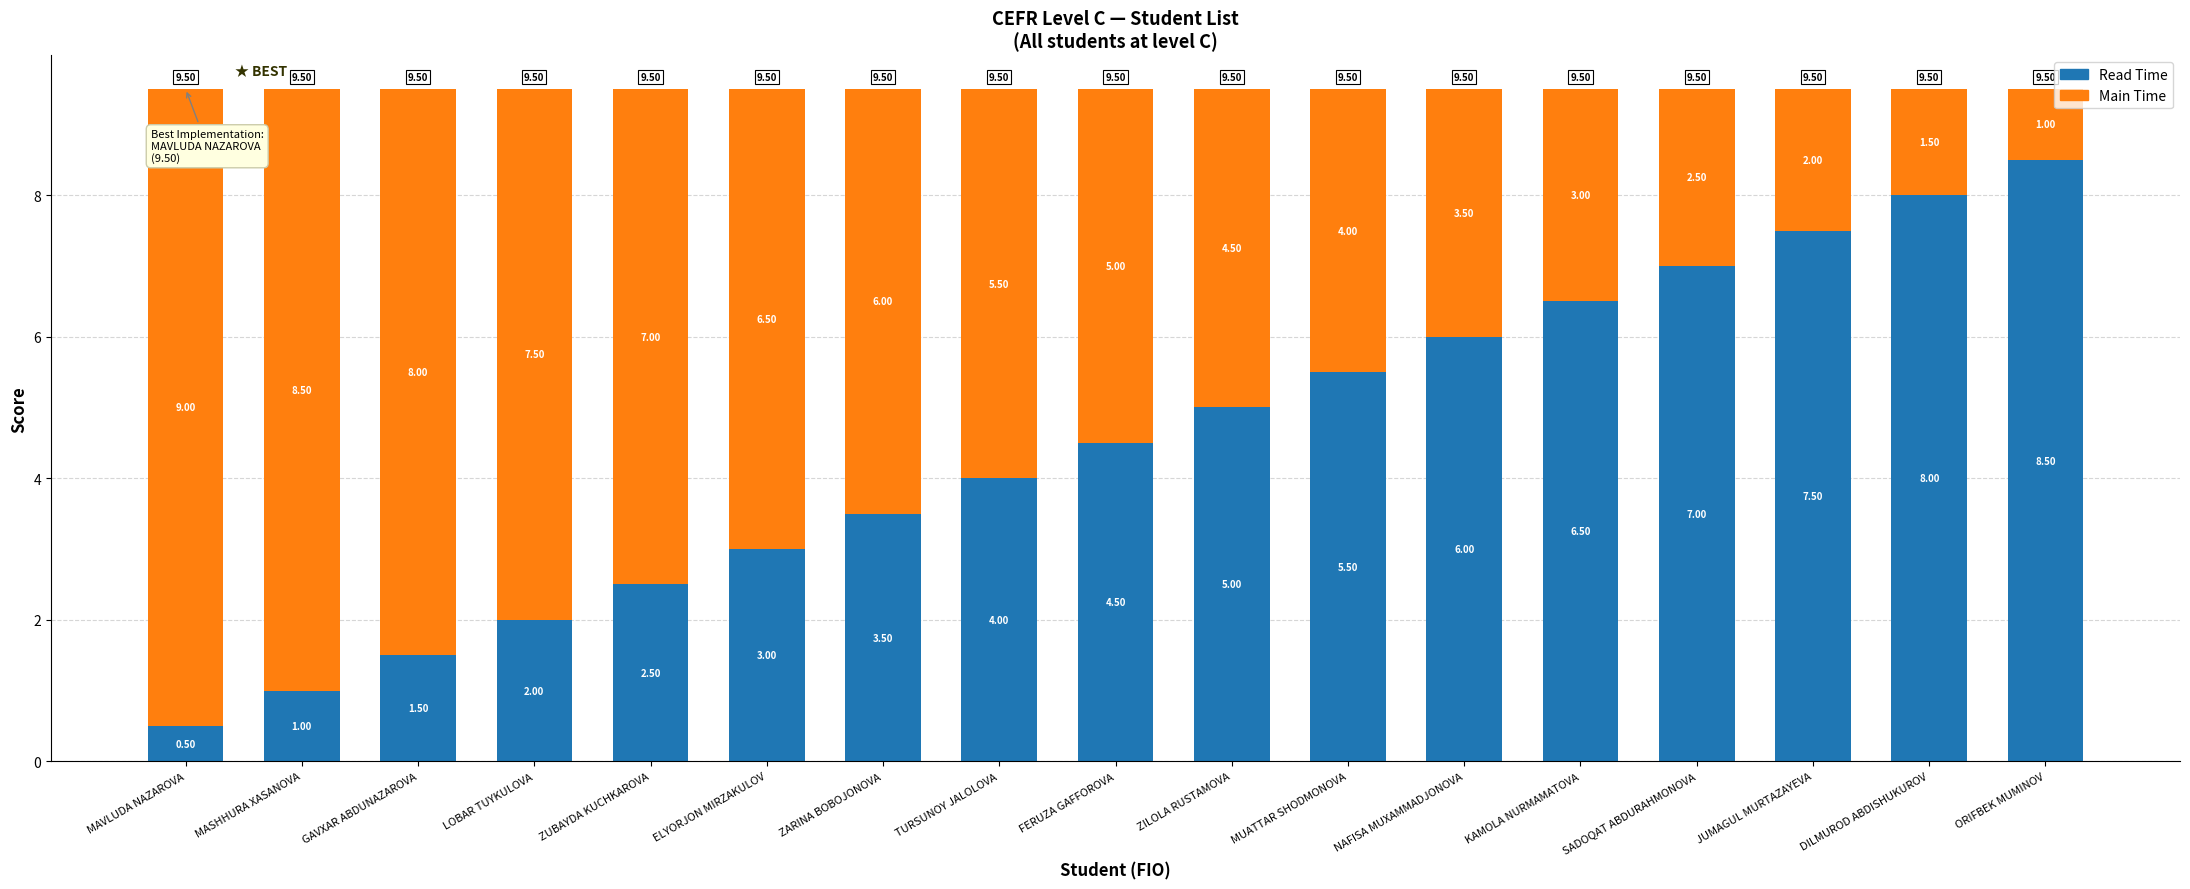

What is the highest value of the Read Time series?

8.5